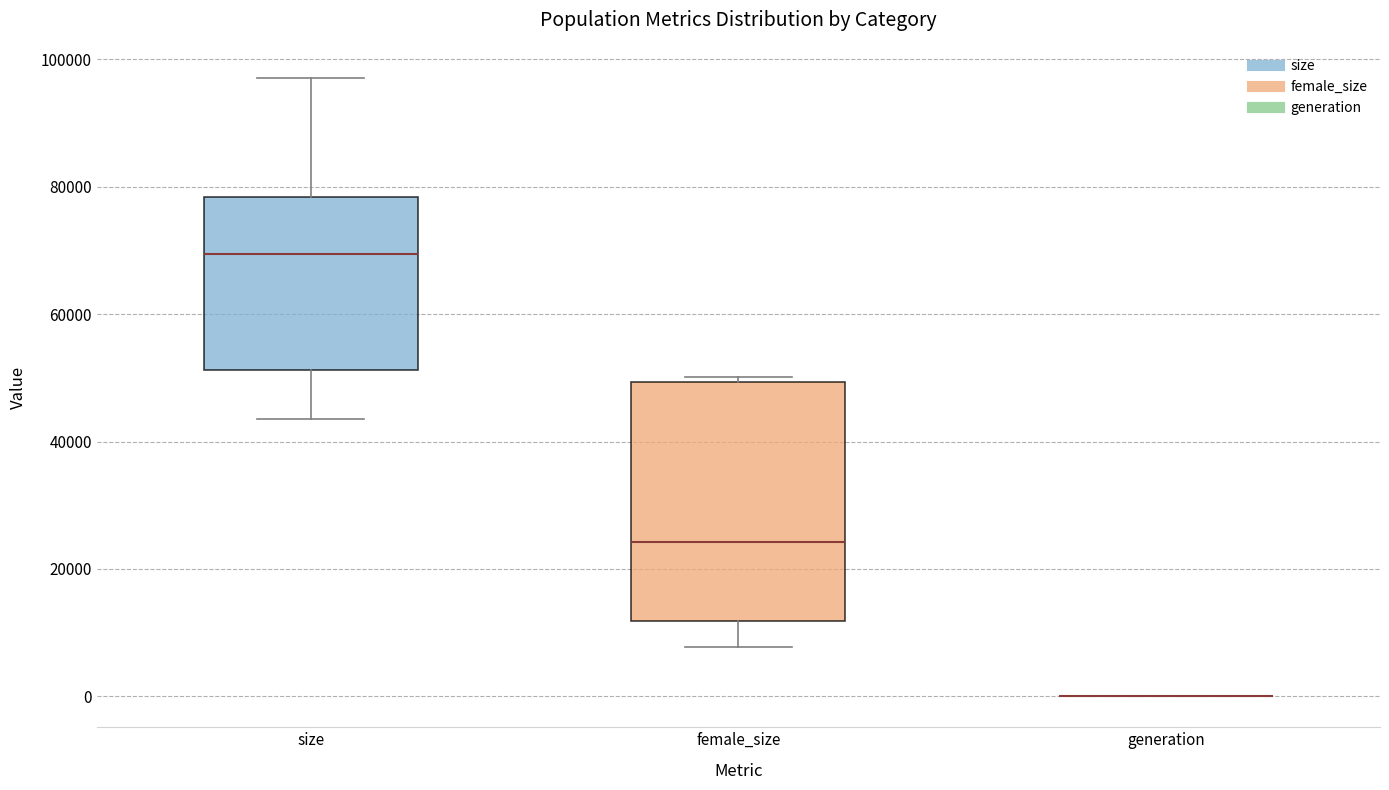

Where is the lower edge of the box for size on the y-axis? The values are not printed on the chart, so give them approximately, as read against the axis.

52000